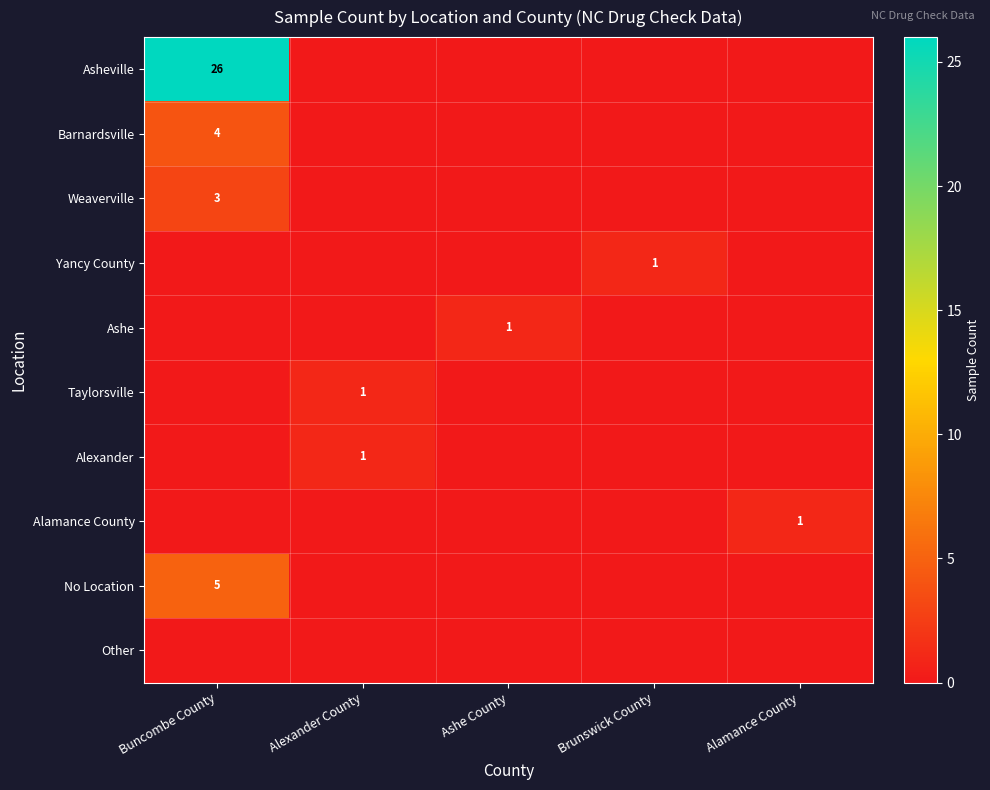

The value of Alamance County at Alamance County is 0. True or false?

False